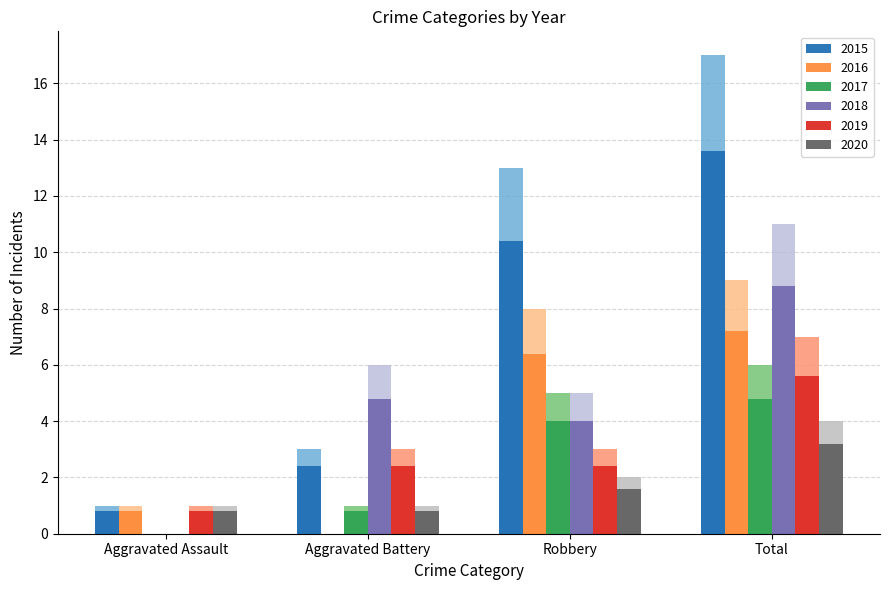

Is the value of 2015 at Total greater than the value of 2018 at Aggravated Battery?

Yes